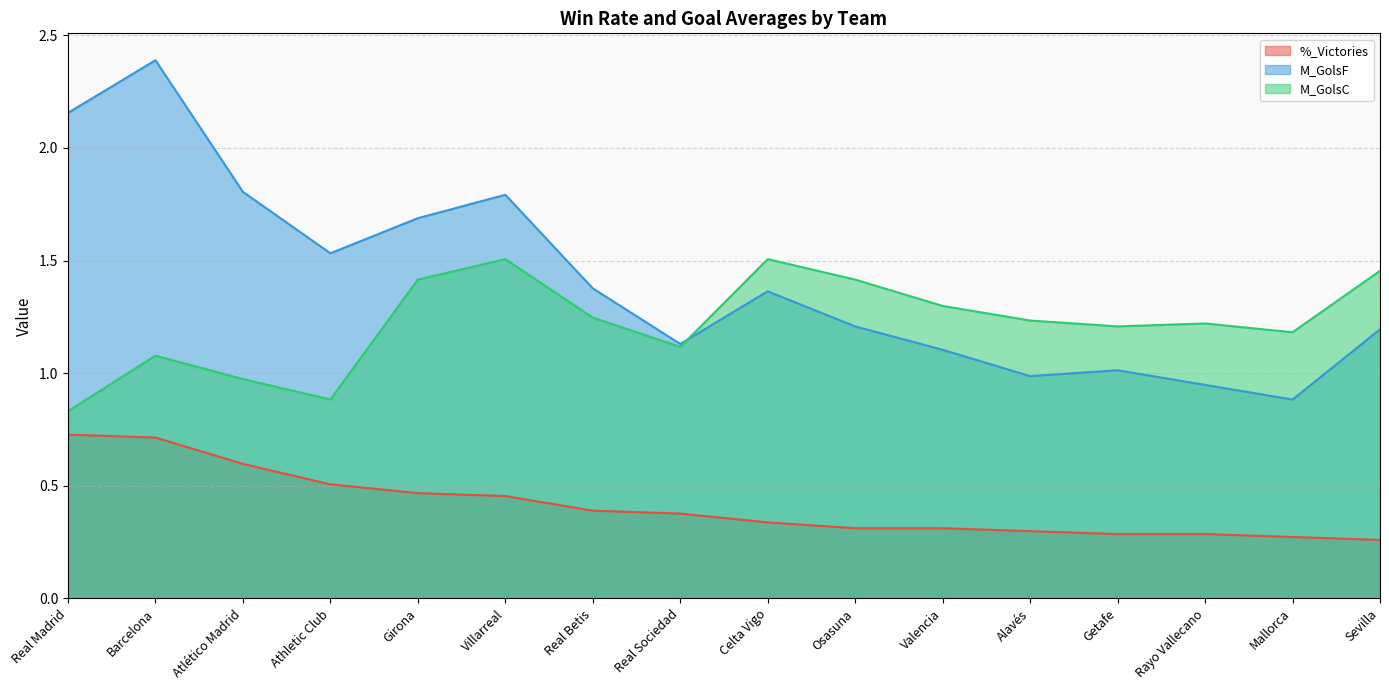

True or false: %_Victories has a value of 0.3 at Mallorca.

True